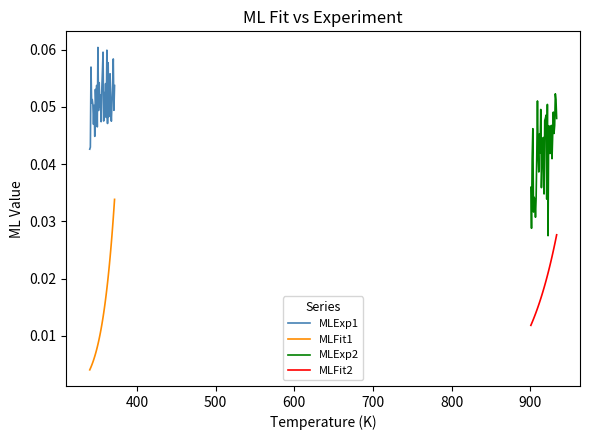

True or false: MLFit1 and MLExp1 cross at least once.

False